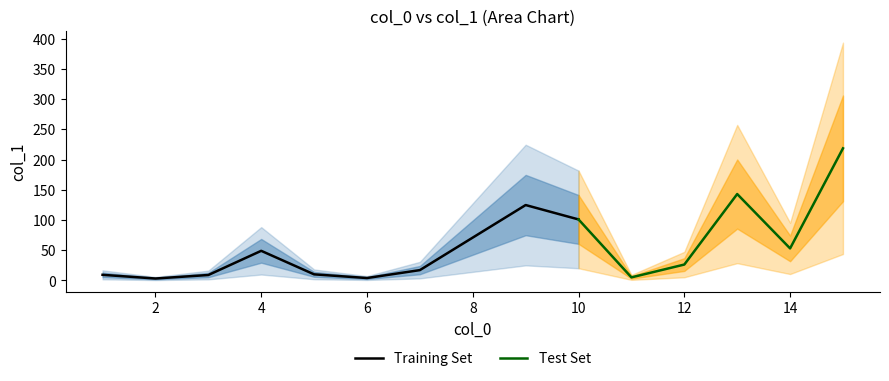

Between 6 and 7, which is larger?

7